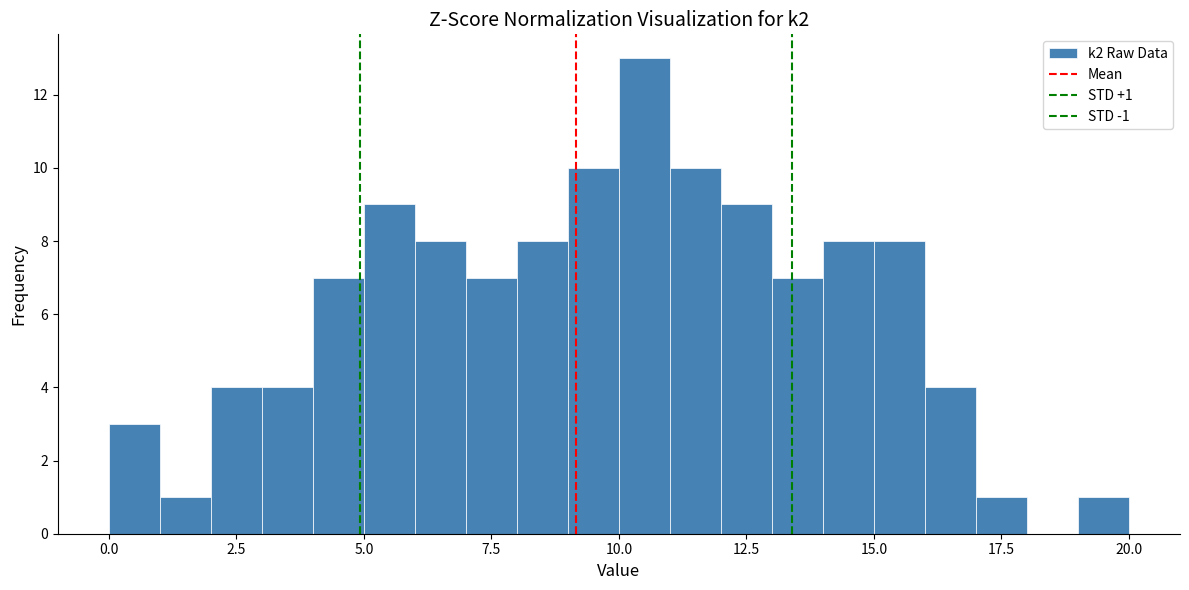

Around what value on the x-axis is the tallest bar? Give the approximate position of its centre, as read against the axis.

10.5